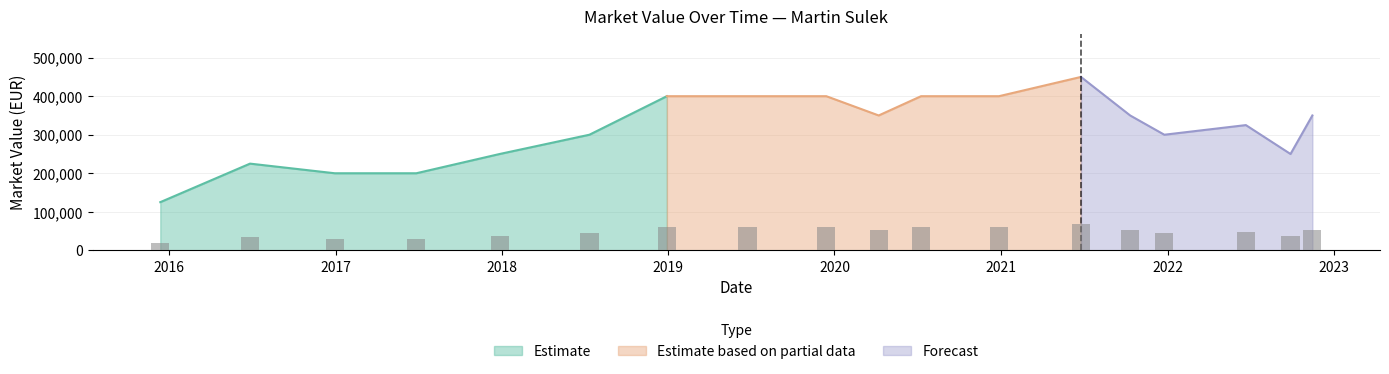

How many data points are less than 350000?

9